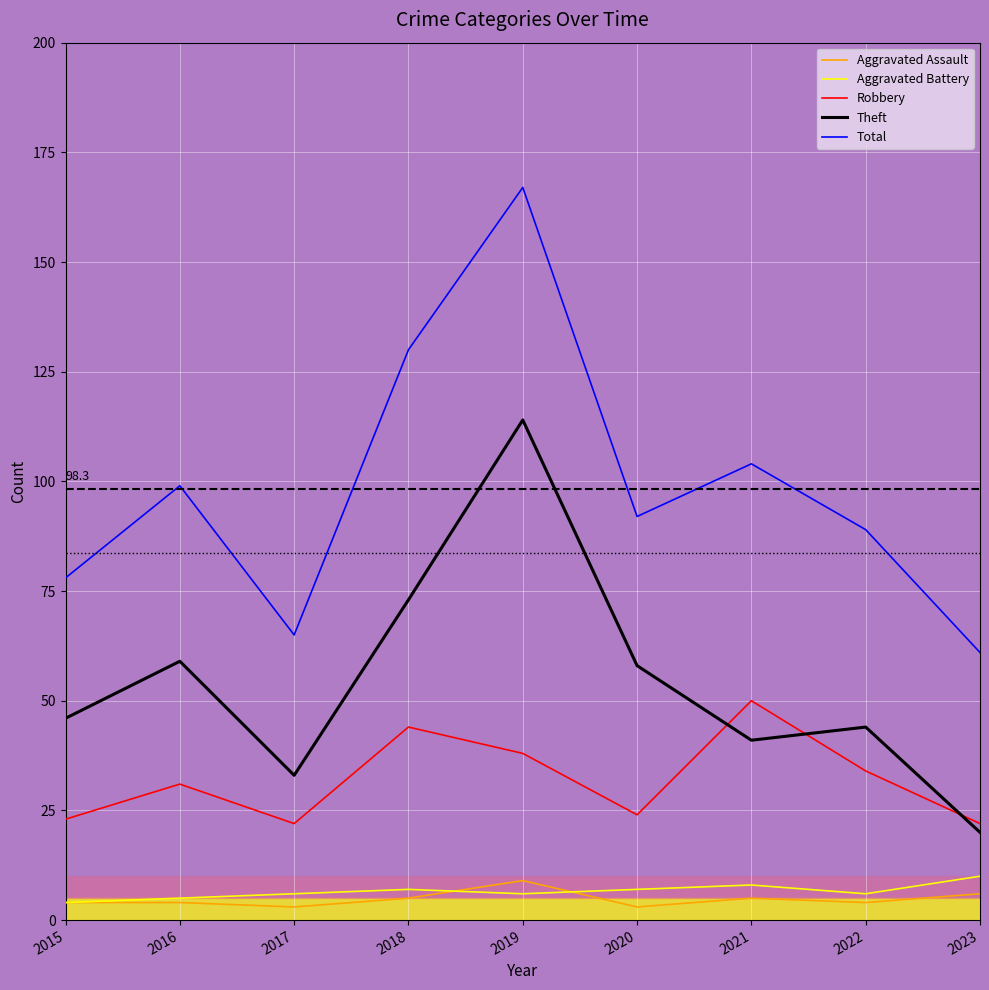

What is the value of the Aggravated Assault point at the 8th from the left?

4